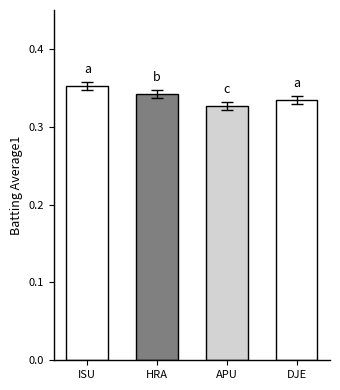

Which label corresponds to the smallest value in the chart?

APU